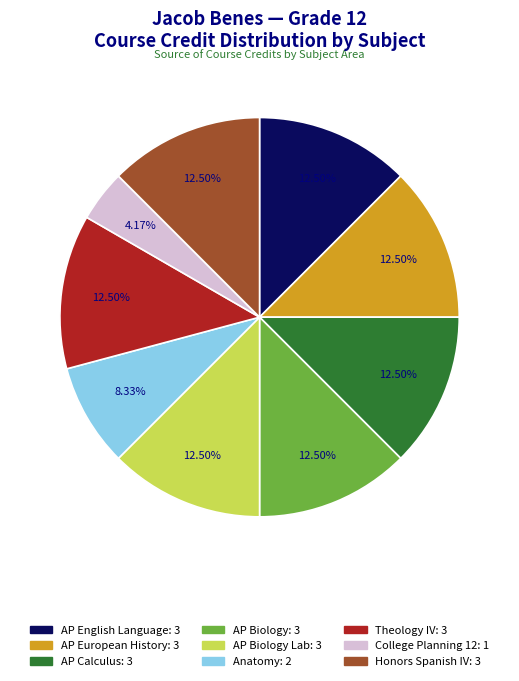

Does any single category account for the majority?

No